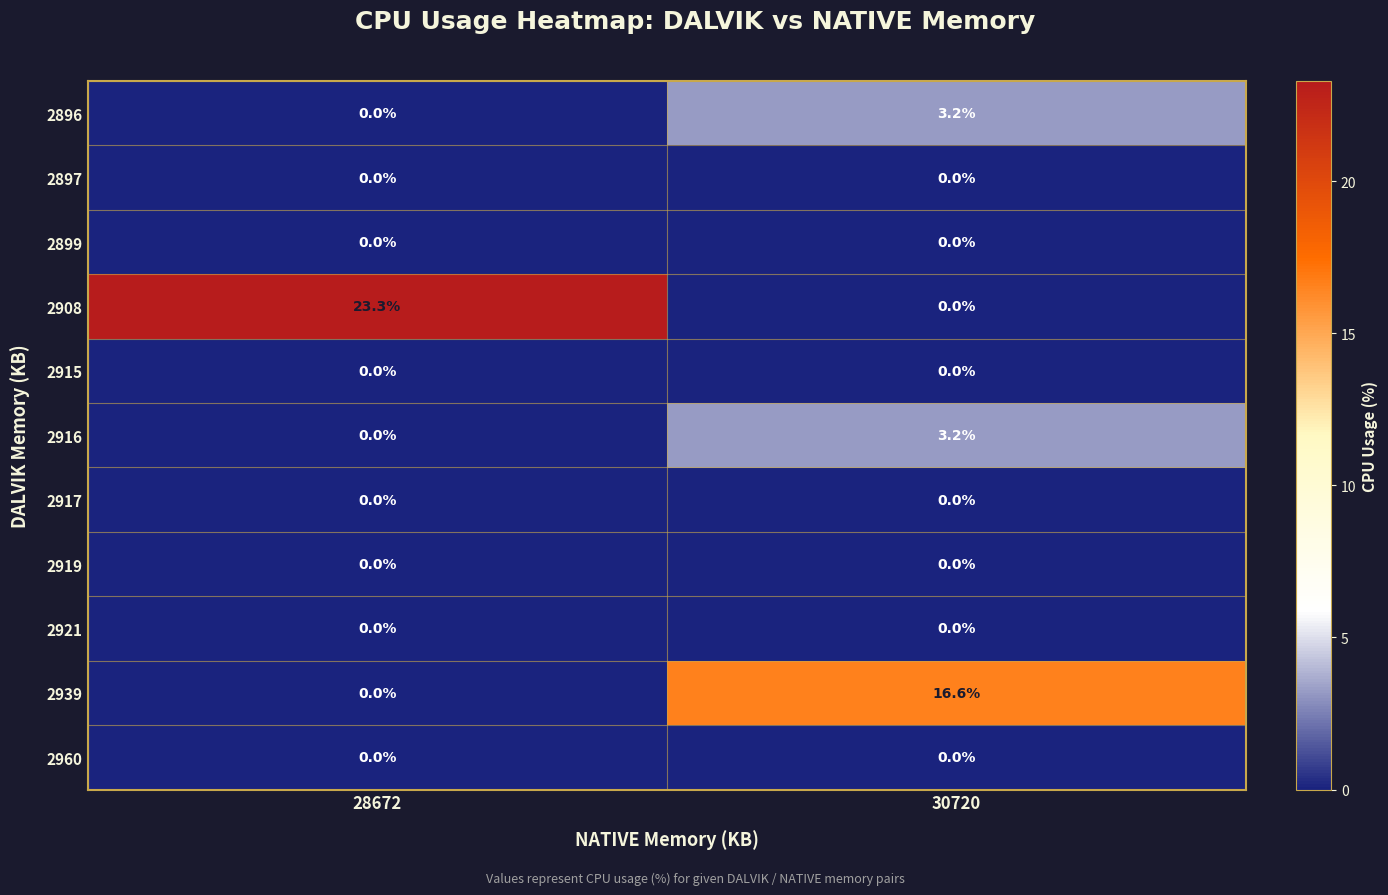

Is it true that 2939 equals 16.6 at 30720?

True